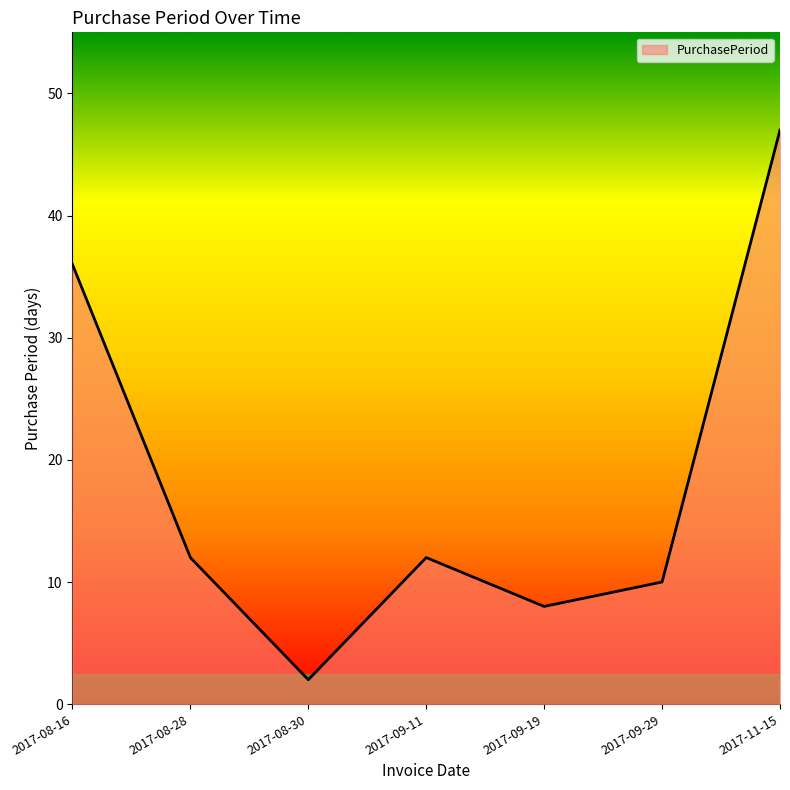

True or false: the data shows 28 at 2017-11-15.

False